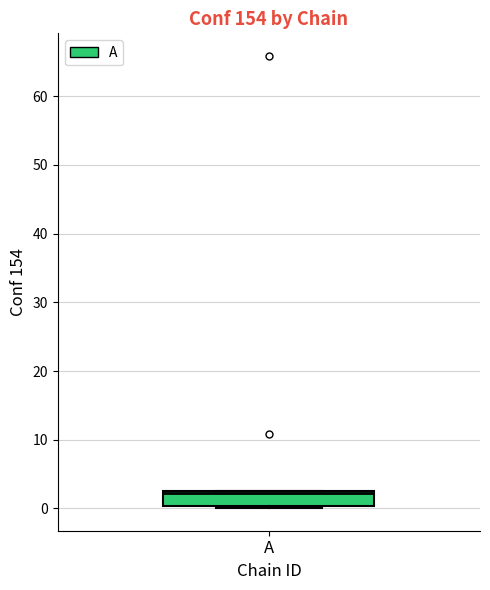

Where is the lower edge of the box for A on the y-axis? The values are not printed on the chart, so give them approximately, as read against the axis.

0